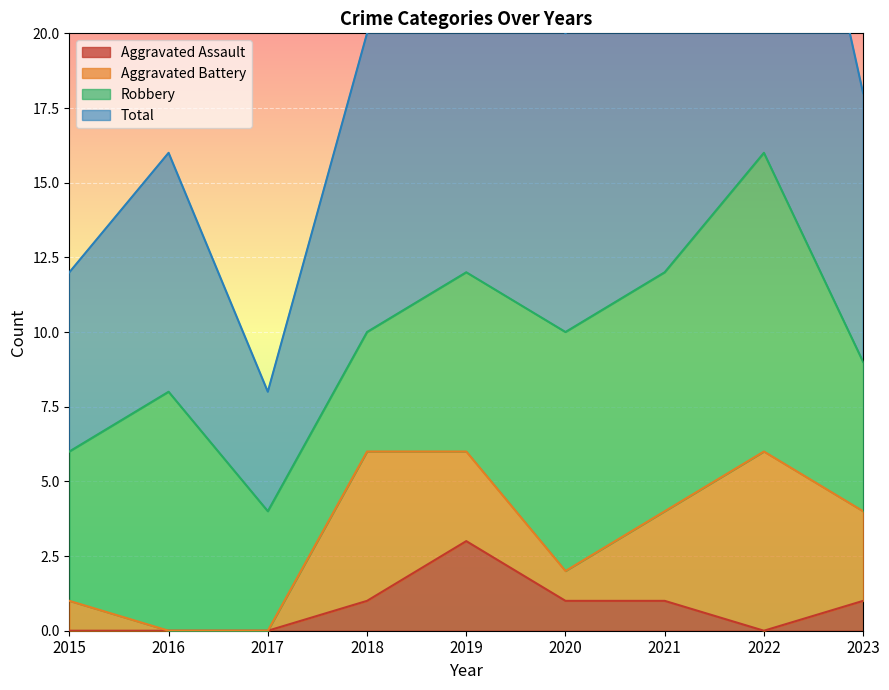

What is the sum of all Total values?

176